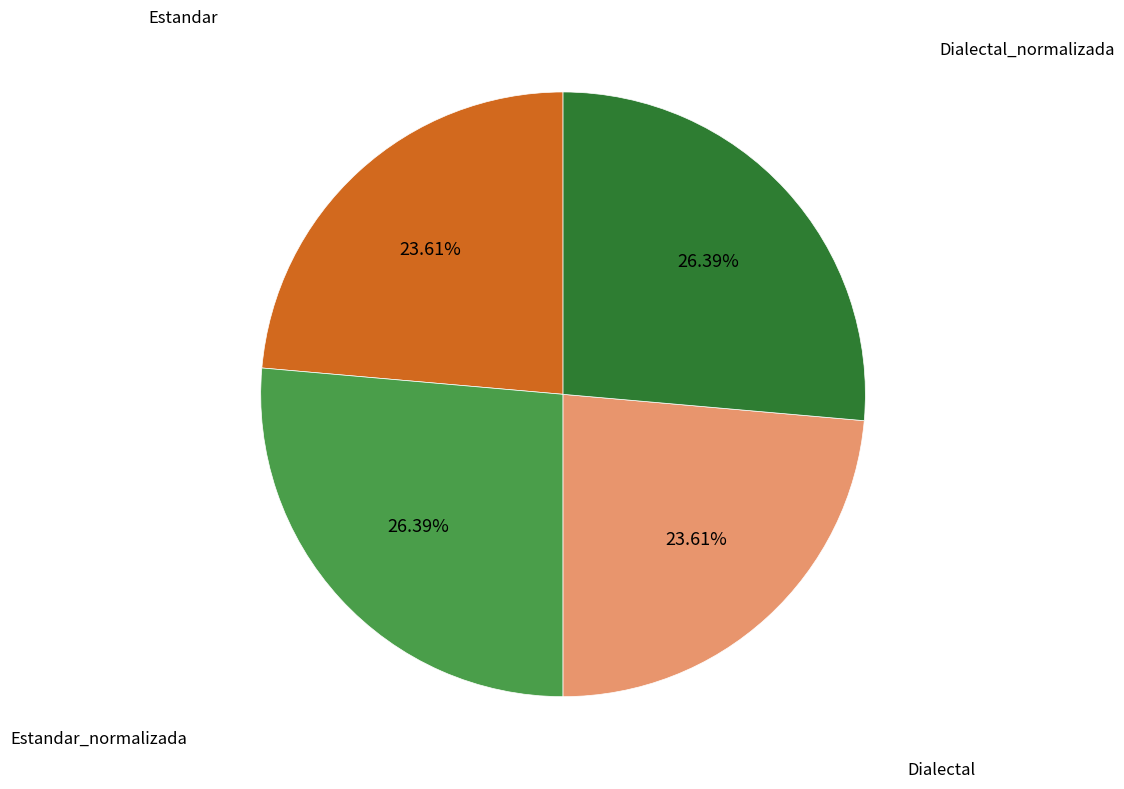

Approximately how many times larger is the value at Estandar compared to Dialectal?

1.0